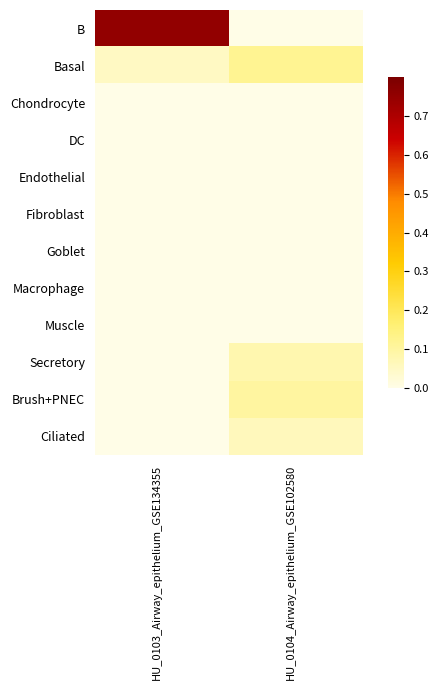

Between HU_0104_Airway_epithelium_GSE102580 and HU_0103_Airway_epithelium_GSE134355, which is larger?

HU_0103_Airway_epithelium_GSE134355